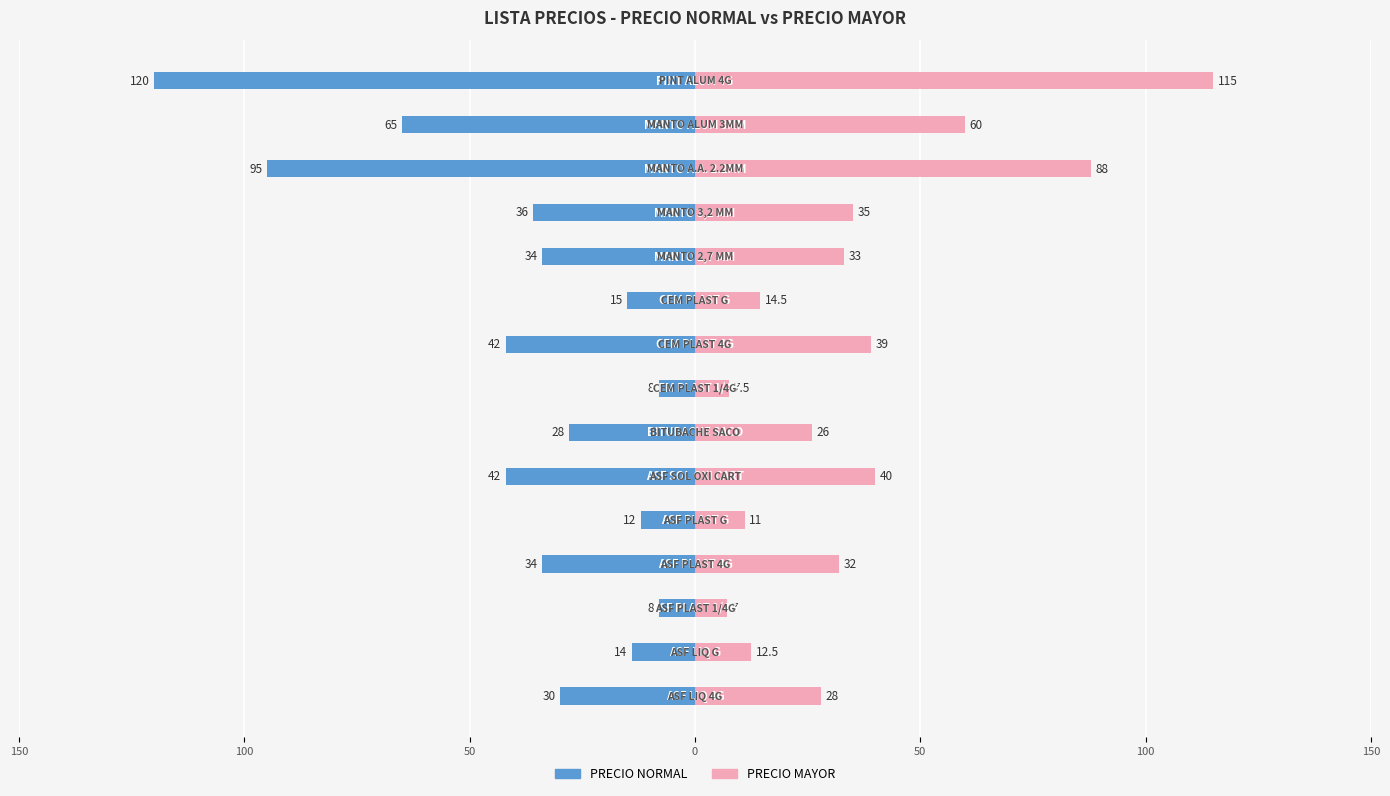

What is the spread (max minus min) of values at 50?

15.0